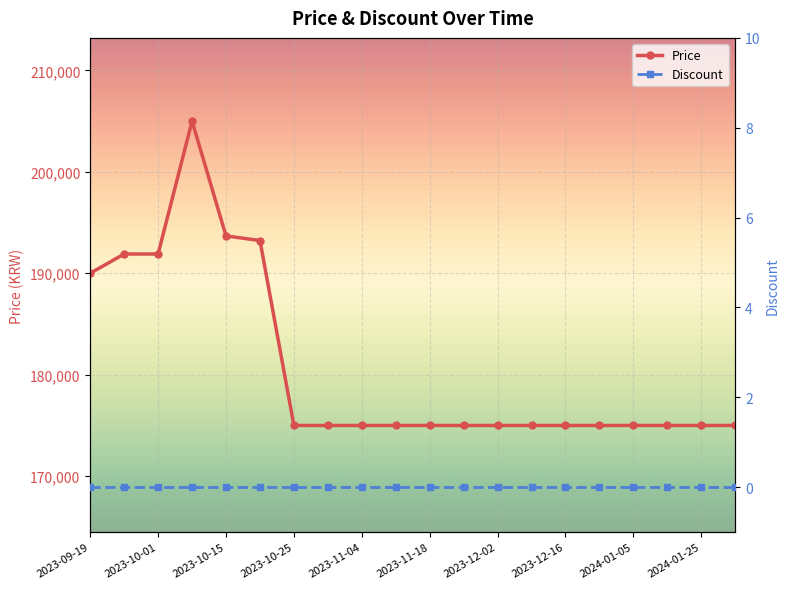

What is the minimum value for Price?

175000